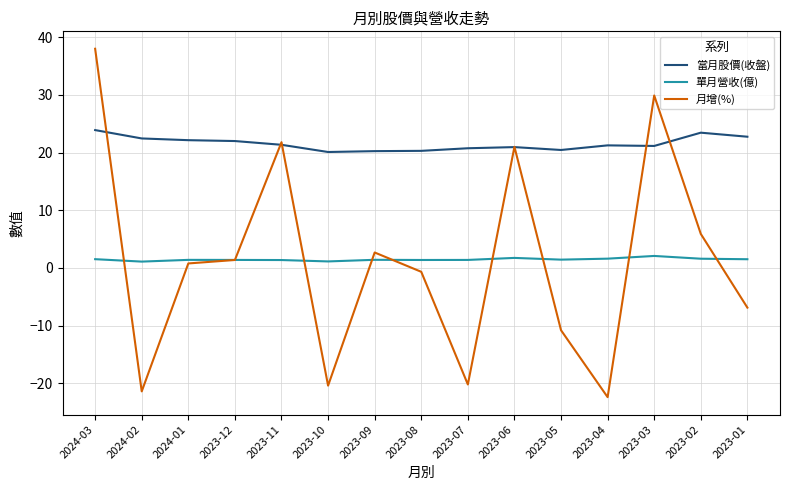

At which category is the sum across all series the highest?

2024-03